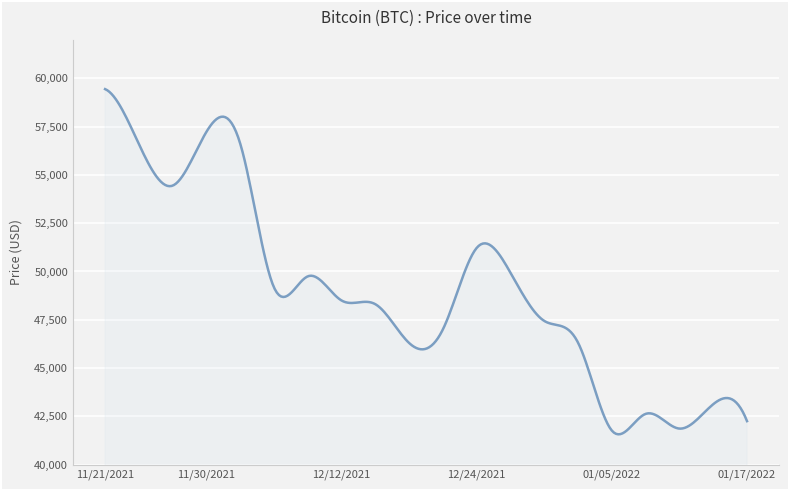

What is the difference between the maximum and minimum values?

17871.4